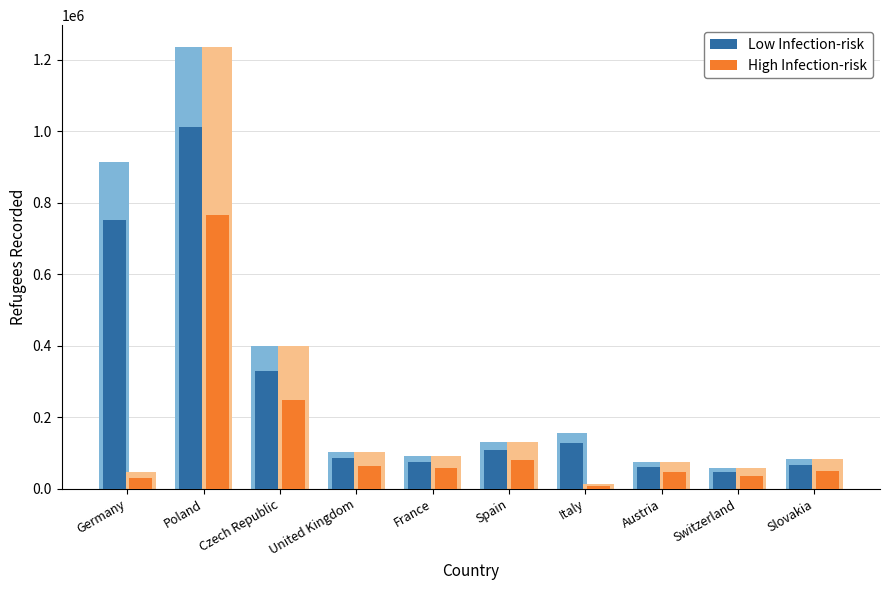

Reading left to right, list all the values displayed in this chart.

Low Infection-risk: 750300.0	1012468.8	328458.4	85280.0	75567.9	108052.2	126862.2	61083.4	48087.3	67390.9
High Infection-risk: 29760.0	765525.2	248346.6	64480.0	57136.7	81698.0	8151.8	46185.0	36358.7	50954.1